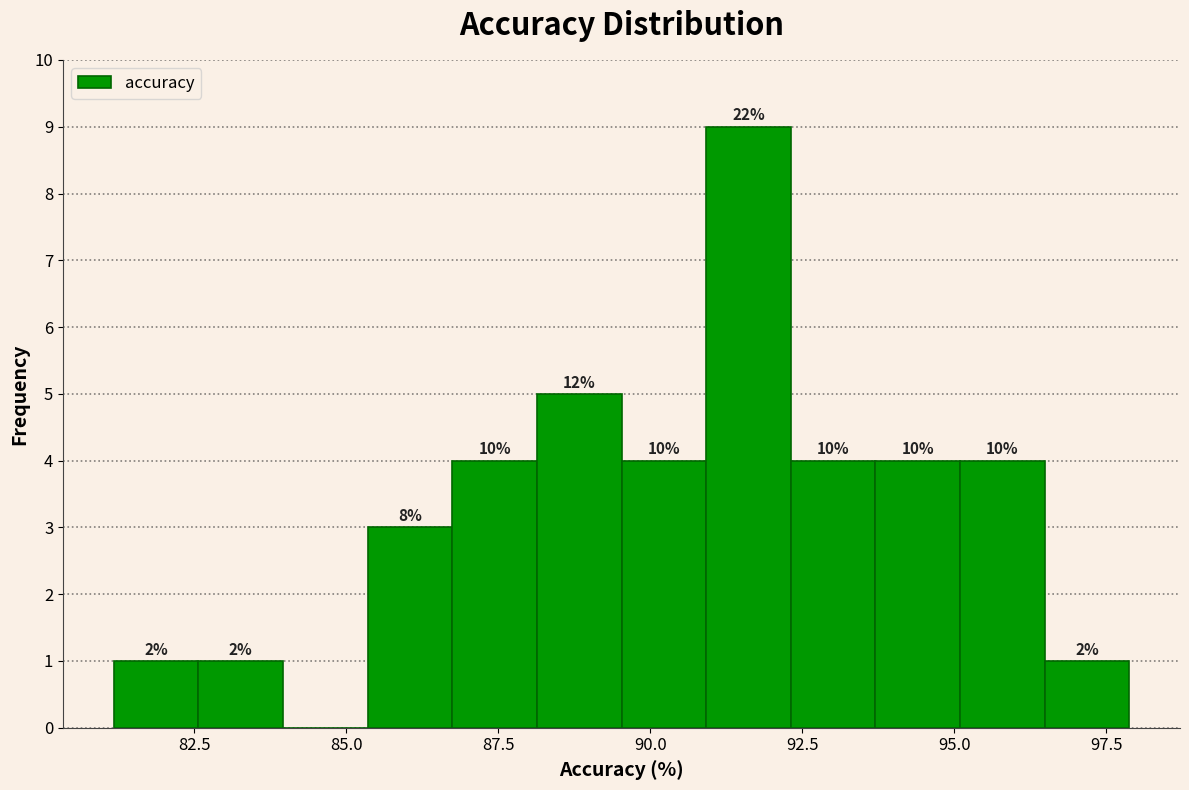

Around what value on the x-axis is the tallest bar? Give the approximate position of its centre, as read against the axis.

91.5